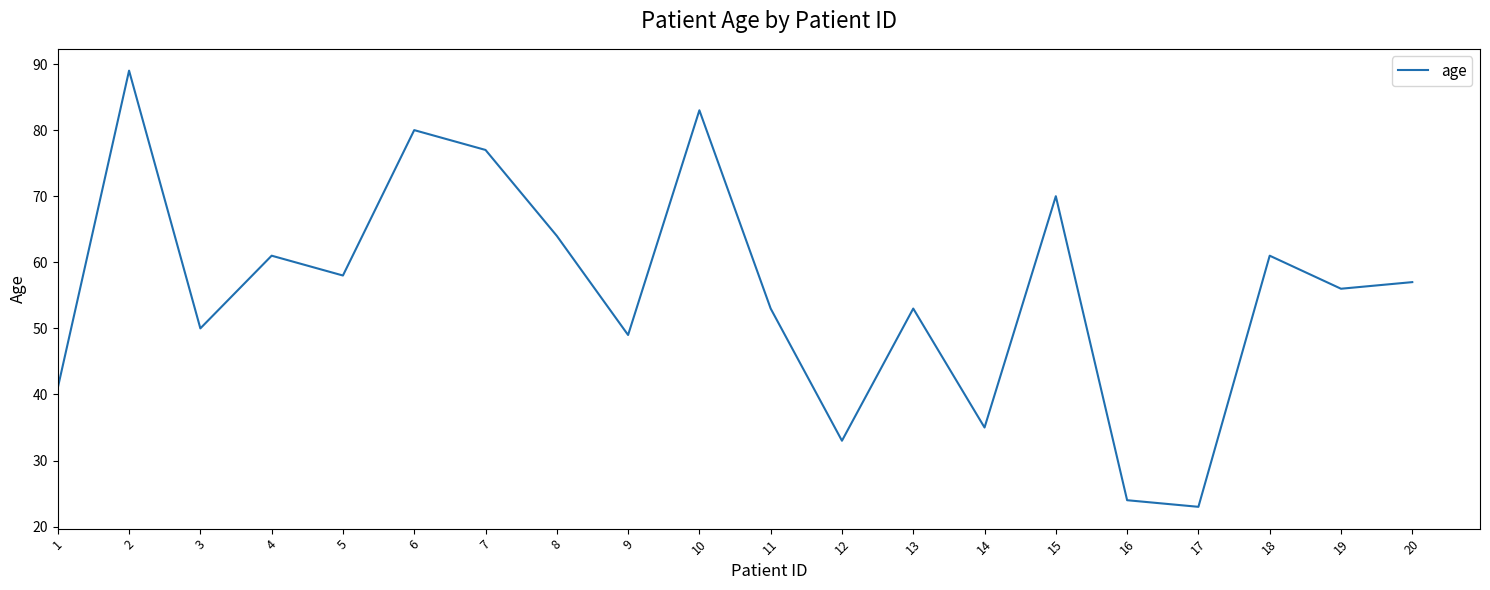

What is the greatest value displayed?

89